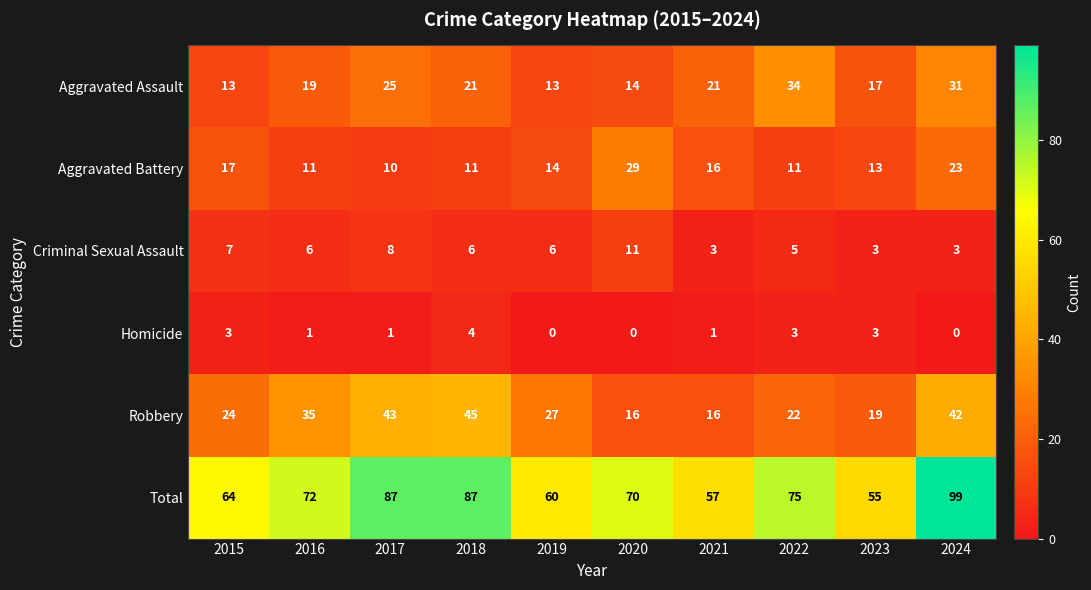

What is the difference between the maximum and minimum values in the Aggravated Battery series?

19